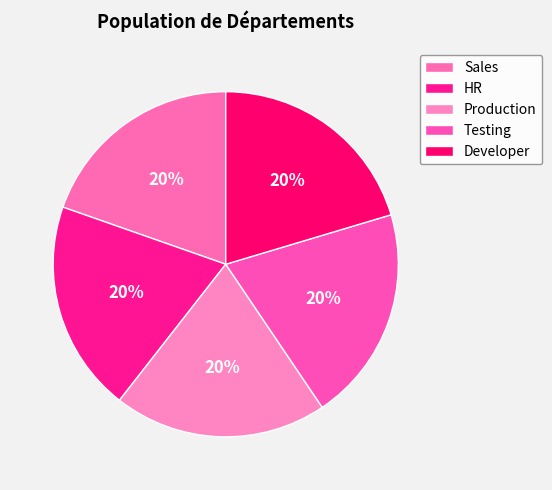

Is the sum of Developer and Sales greater than half?

No